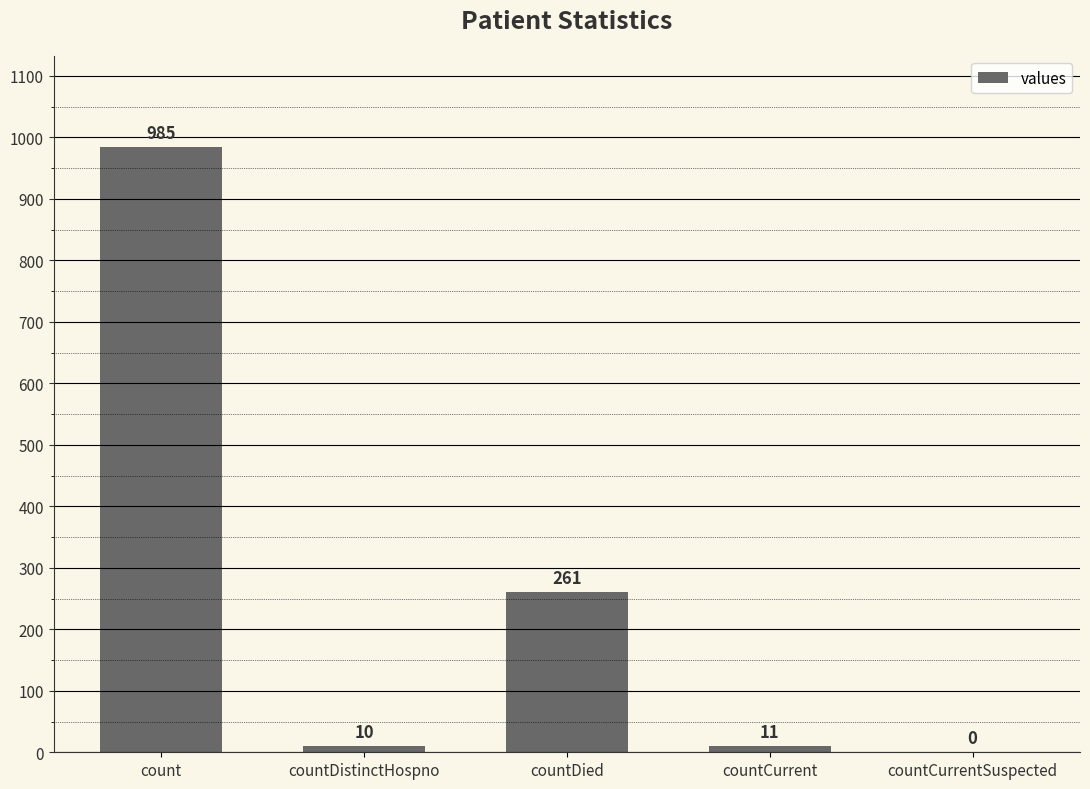

At which category does the chart reach its peak across all series?

count